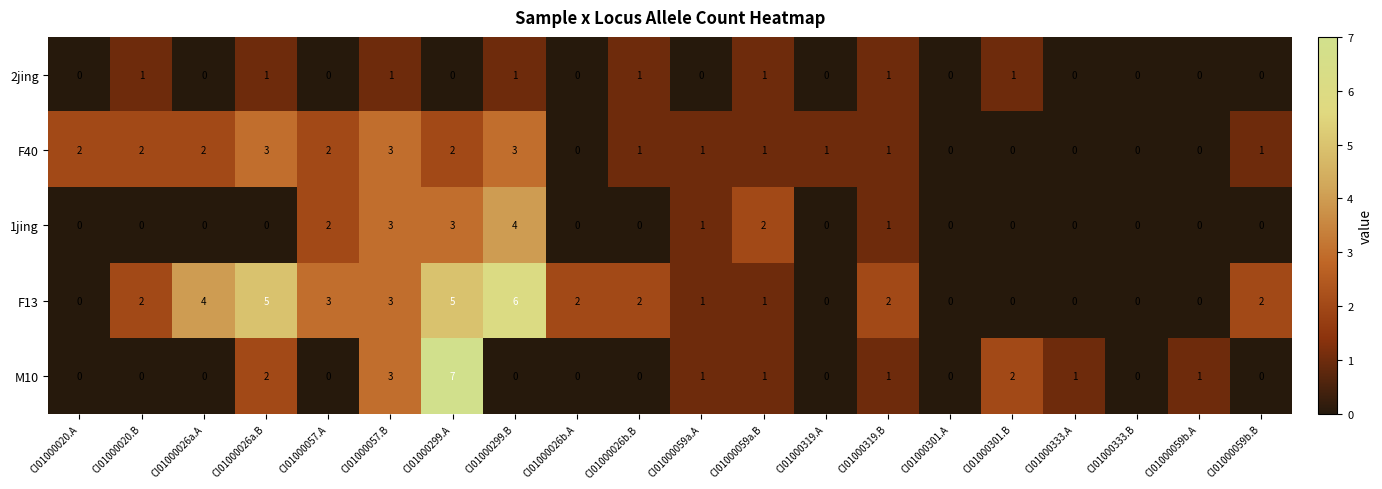

Which category has the highest value across all series?

CI01000299.A